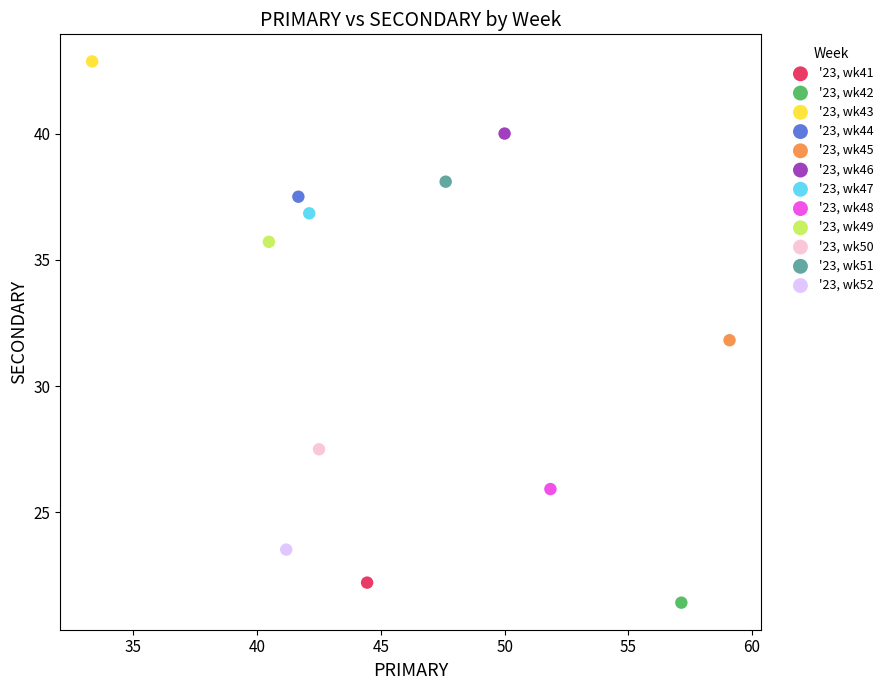

What are all the series names shown in the legend?

'23, wk41, '23, wk42, '23, wk43, '23, wk44, '23, wk45, '23, wk46, '23, wk47, '23, wk48, '23, wk49, '23, wk50, '23, wk51, '23, wk52